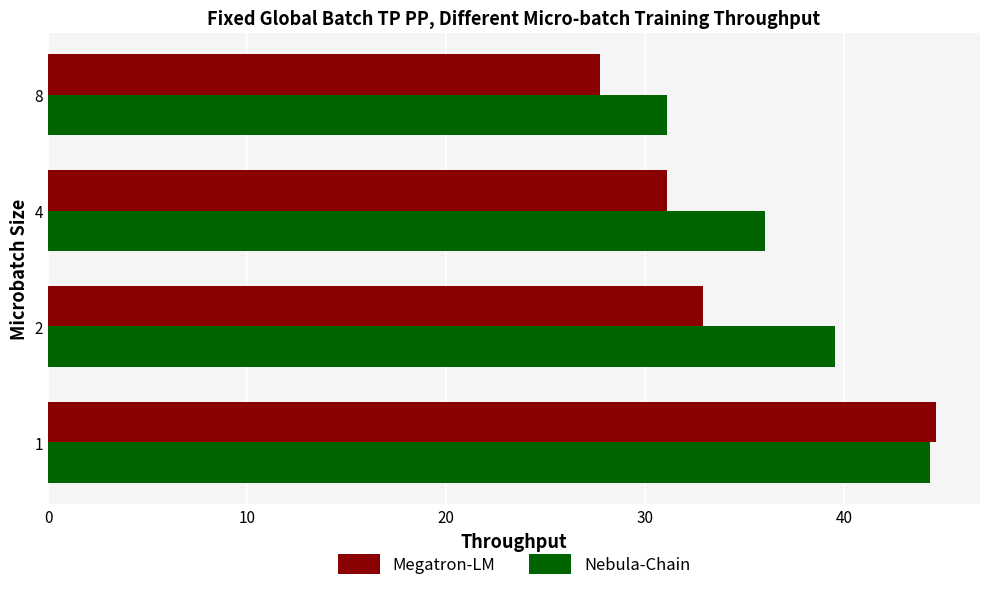

List the labels in order of Nebula-Chain value, largest first.

1, 2, 4, 8